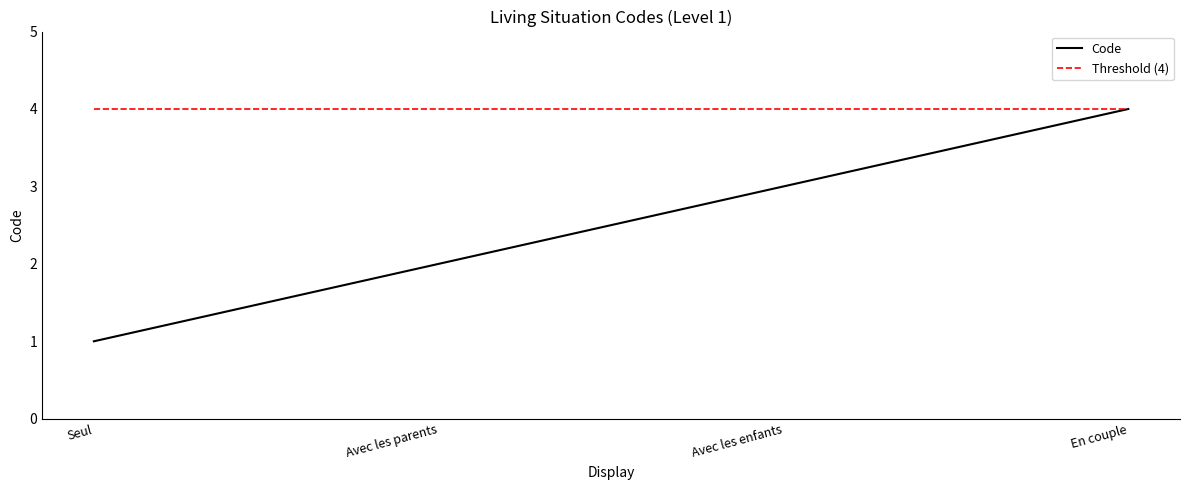

Which category has the lowest value in the Code series?

Seul